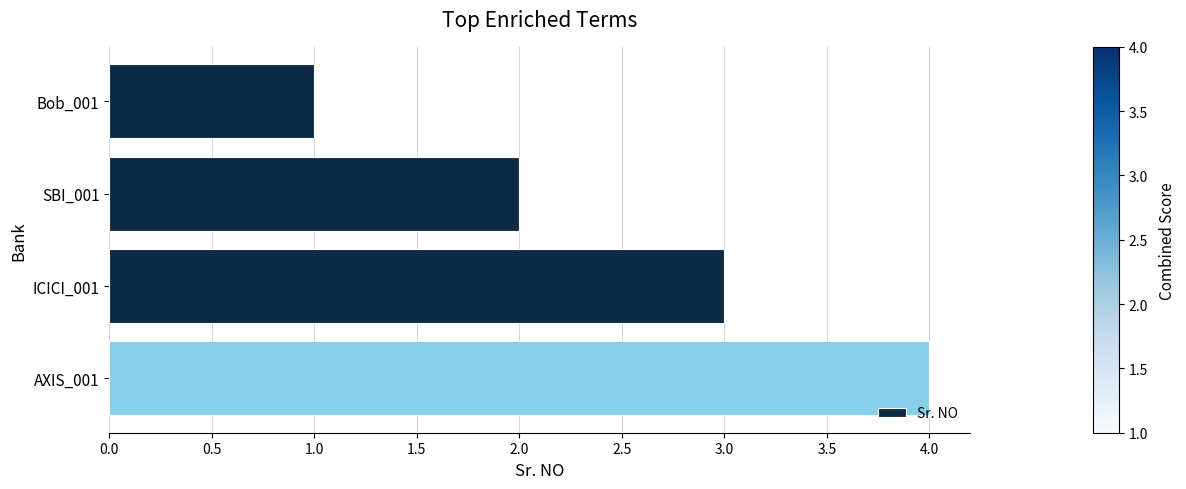

The chart shows a value of 2 at ICICI_001. True or false?

False